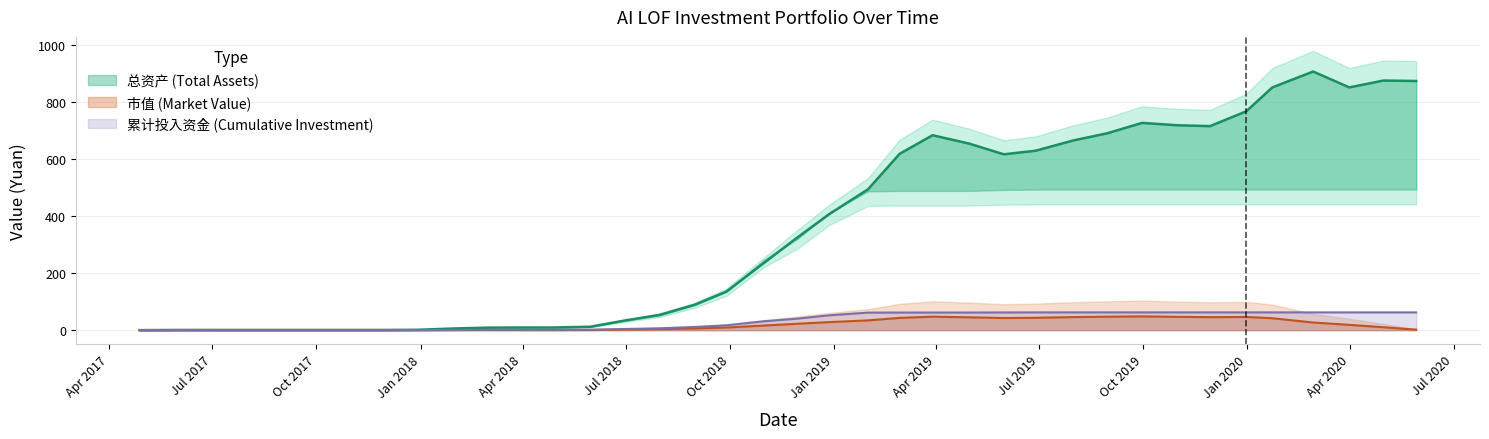

What is the sum of all 市值 values?

725.1